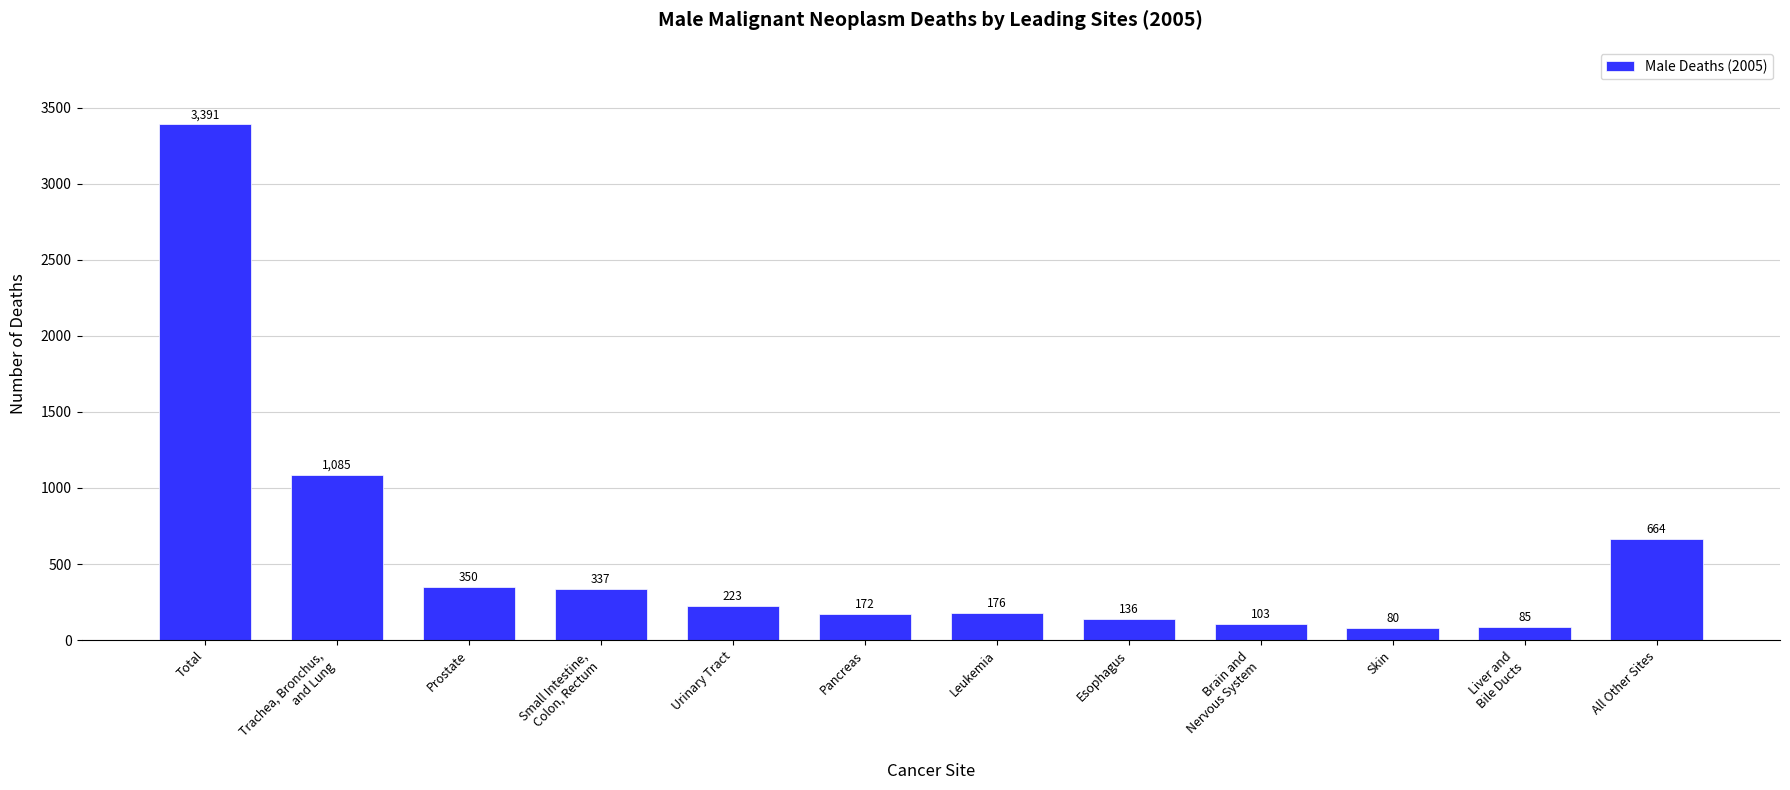

What is the difference between the maximum and second lowest values?

3306